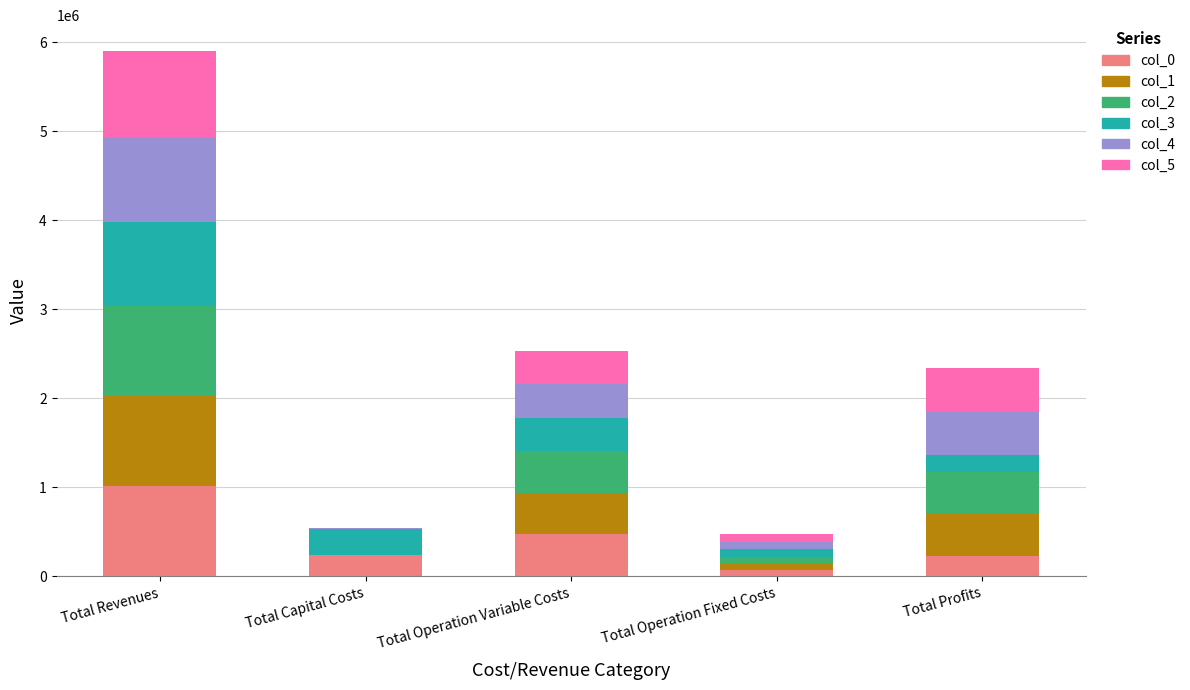

What is the highest value of the col_0 series?

1013539.1